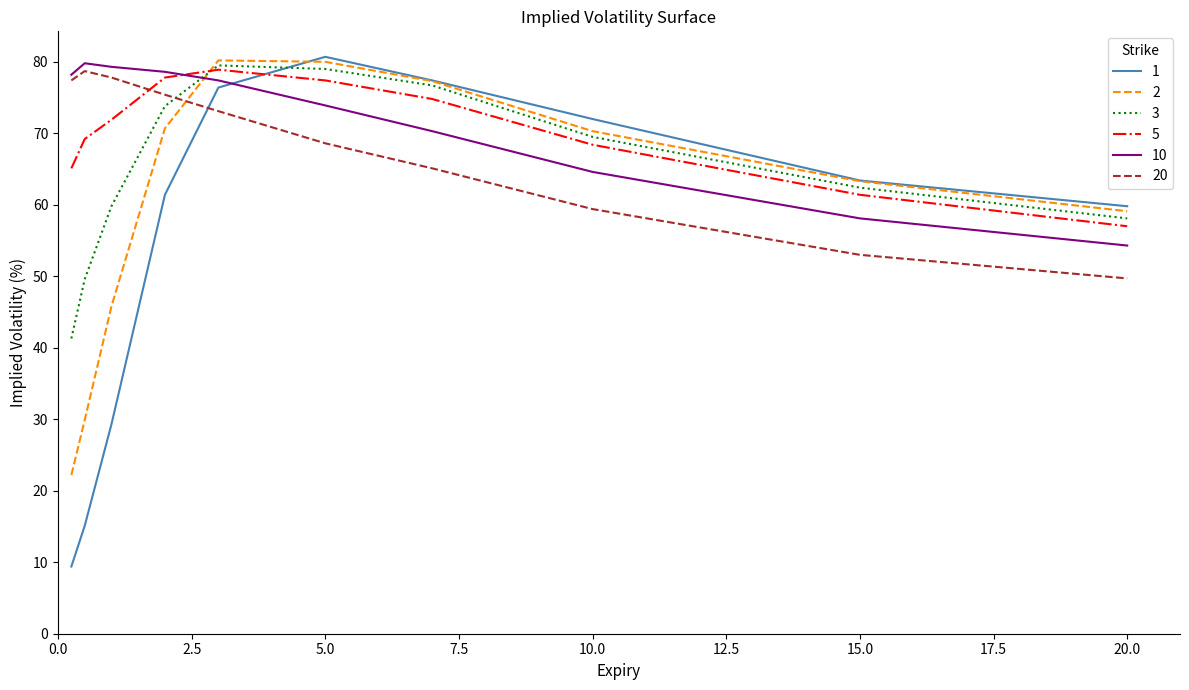

How many interior local peaks does the 5 series have?

1